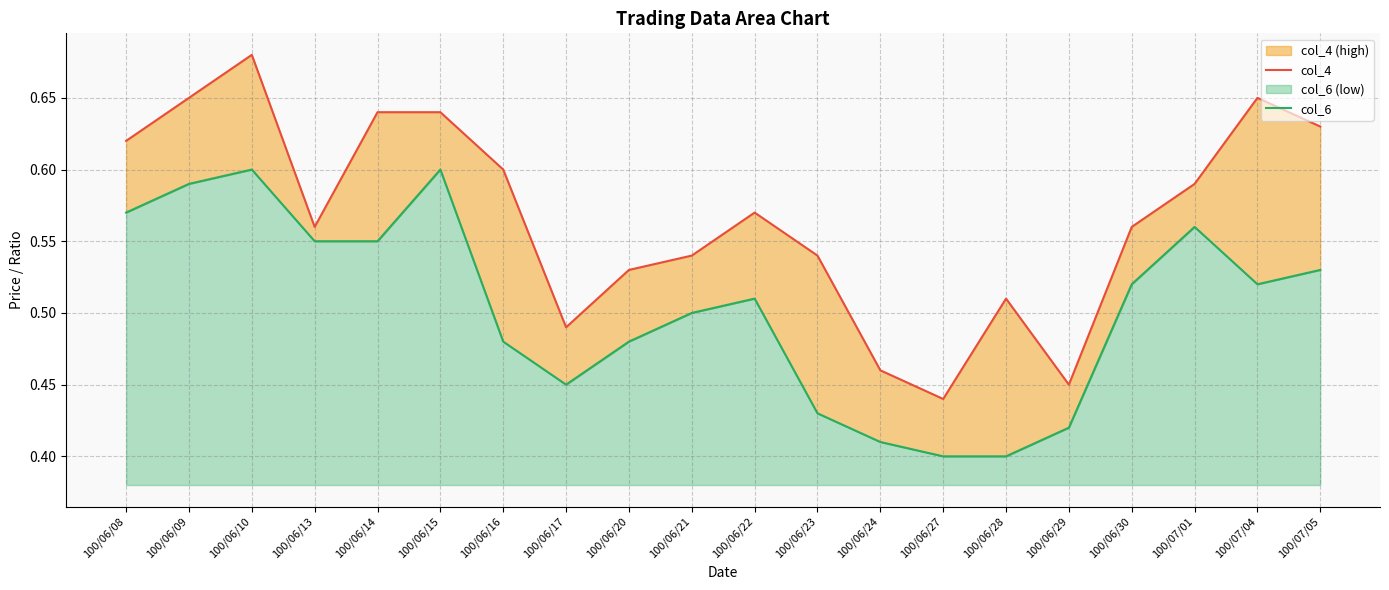

Rank the series by their maximum value, from lowest to highest.

col_6, col_4